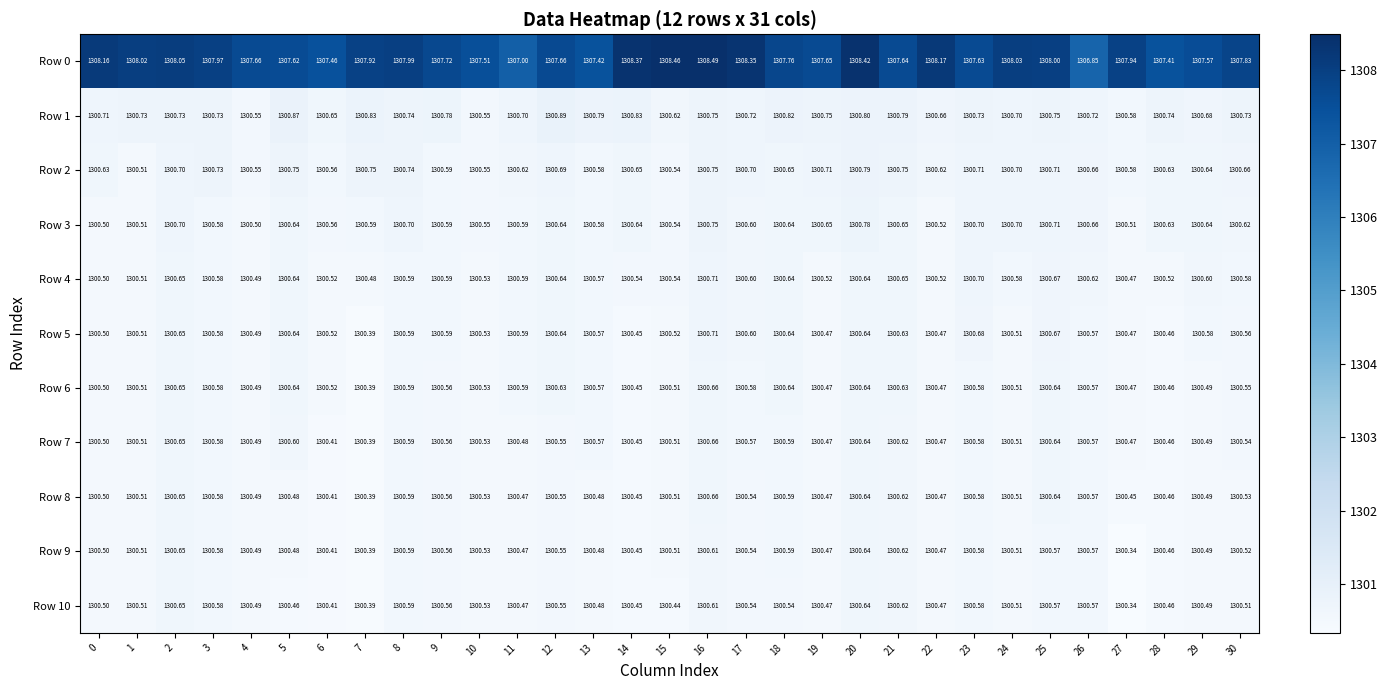

Which series has the largest range (max minus min)?

Row 0